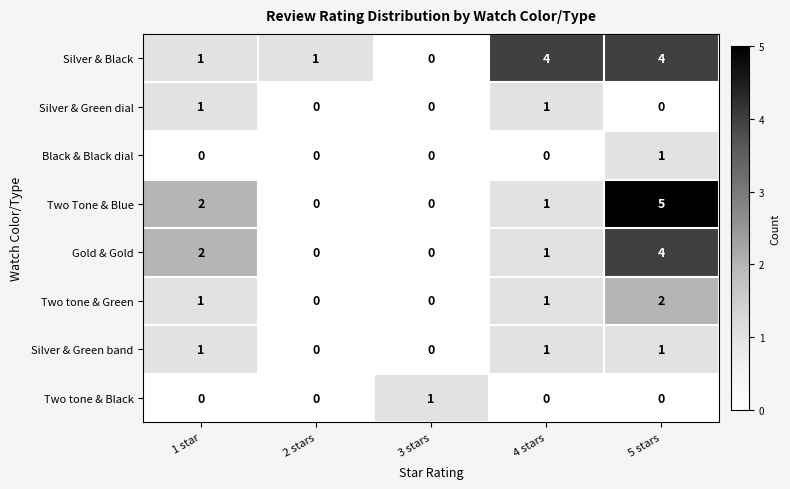

At which category is the sum across all series the highest?

5 stars